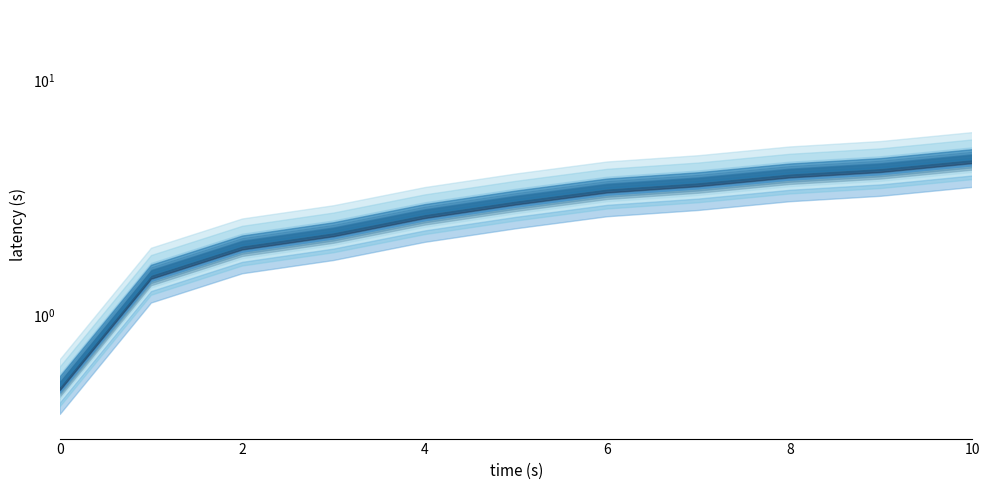

Which has a higher value, 8 or 9?

9